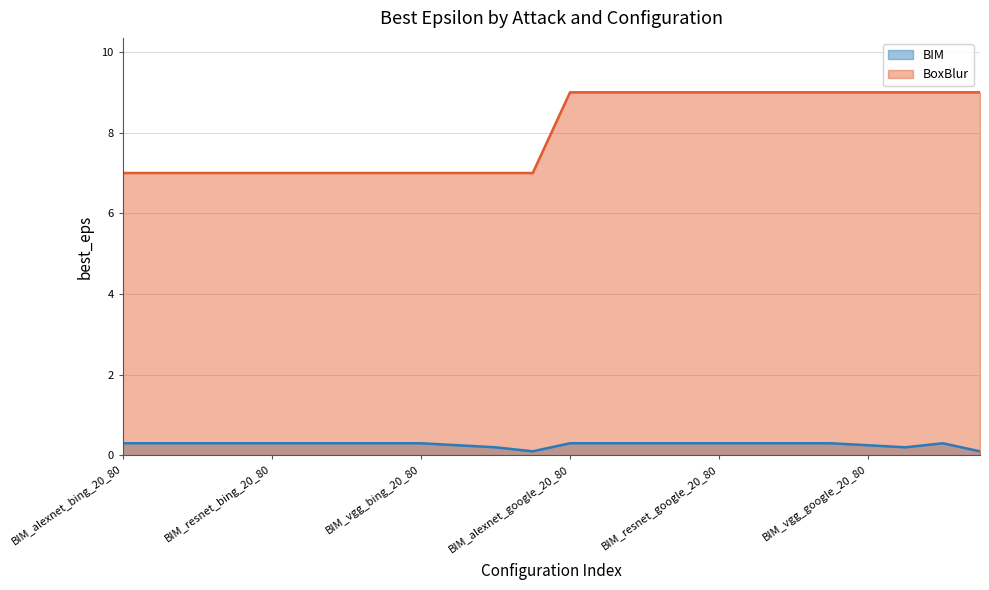

Is it true that BoxBlur equals 12.1 at BIM_resnet_bing_40_60?

False